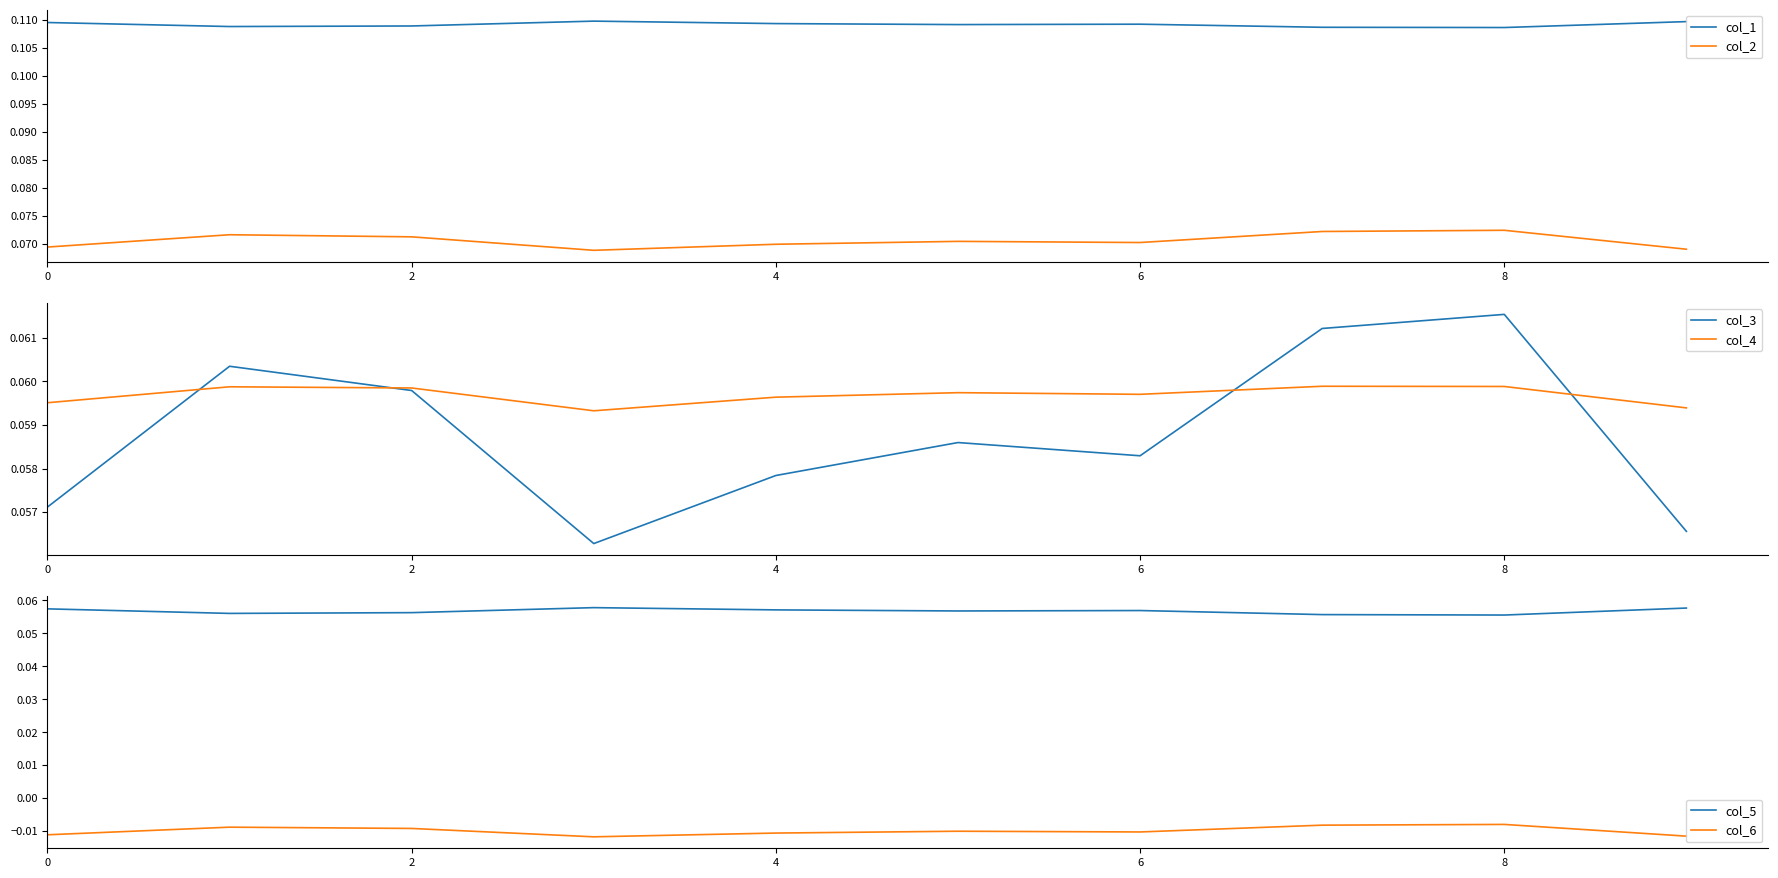

Does the chart display data point markers on the line(s)?

No